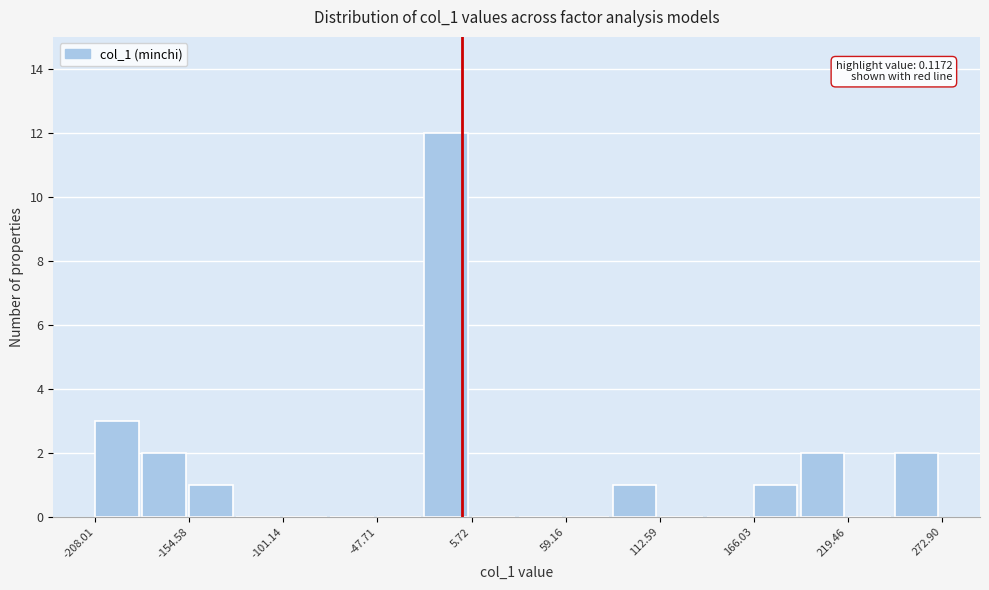

Read against the x-axis, roughly where is the centre of the tallest bar?

-10